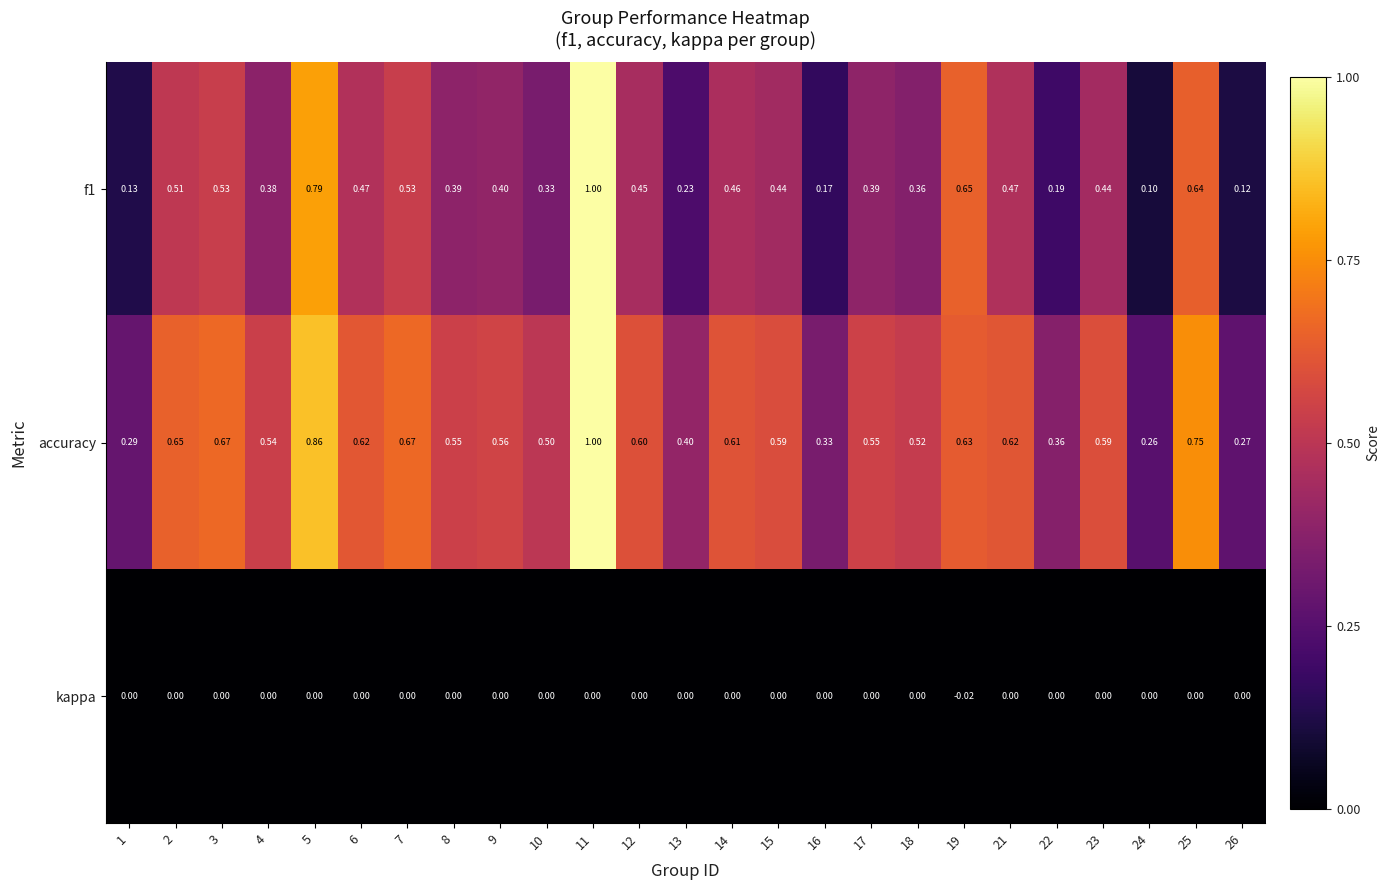

Is the value of kappa at 18 greater than the value of accuracy at 26?

No